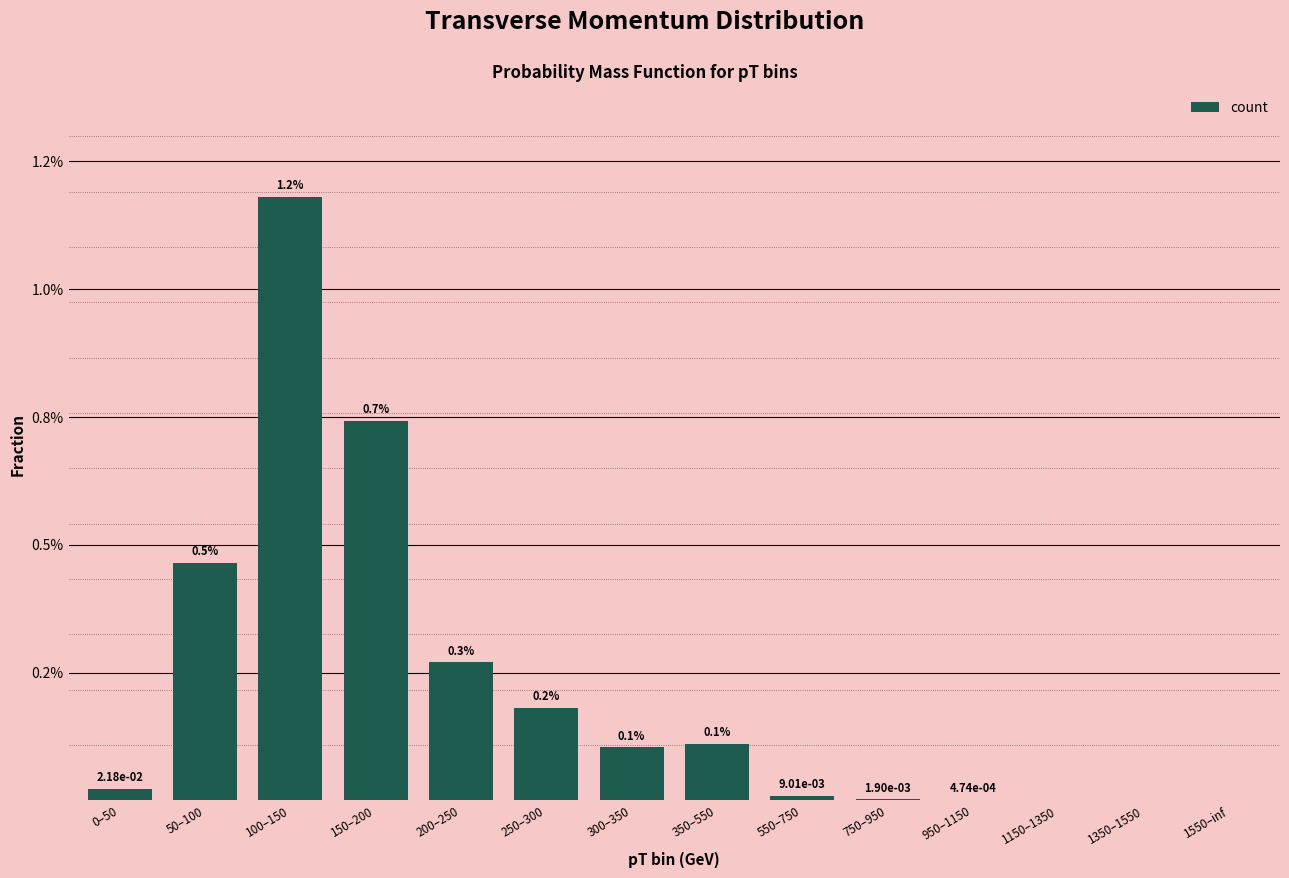

The value at 200–250 is 0.0. True or false?

False